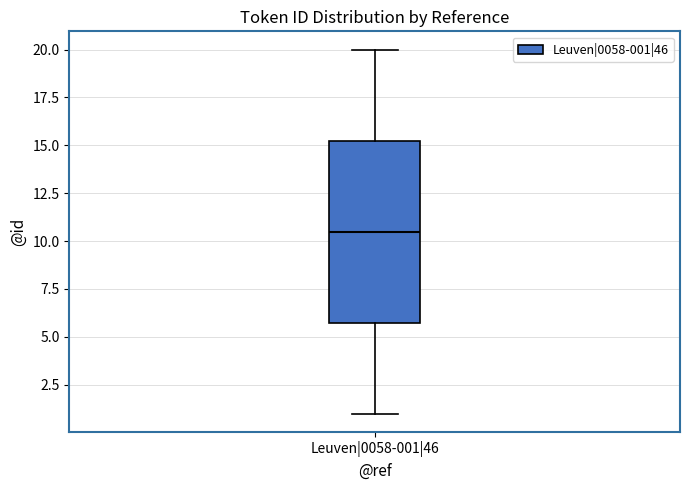

Where does the lower whisker of the box for Leuven|0058-001|46 end on the y-axis? The values are not printed on the chart, so give them approximately, as read against the axis.

1.0